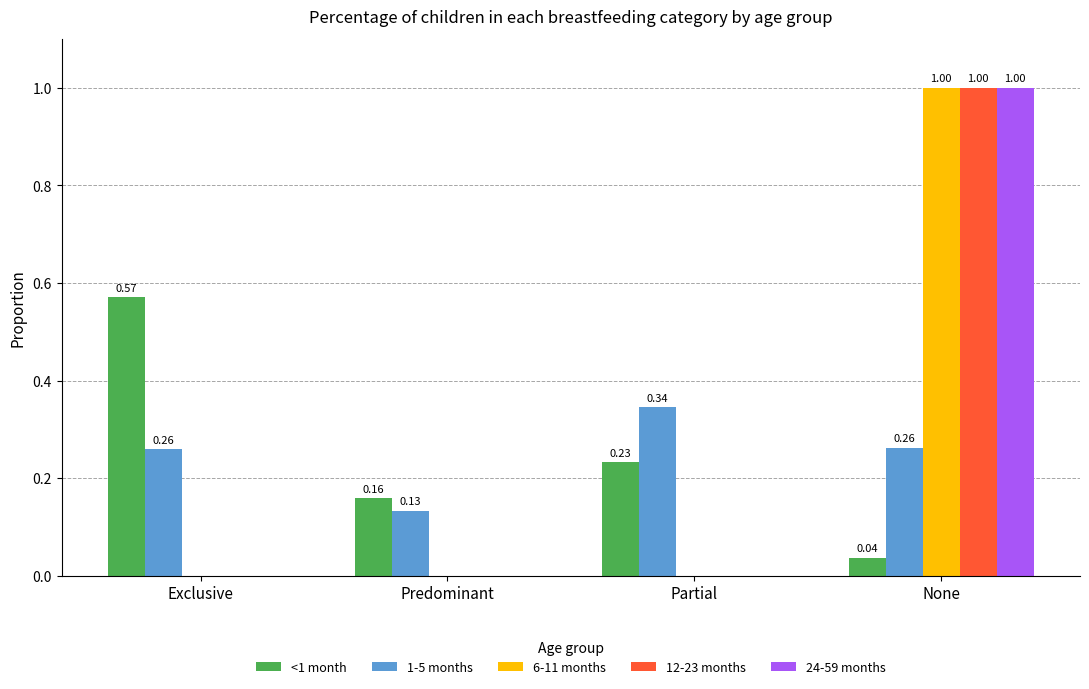

How many groups of bars are there?

4